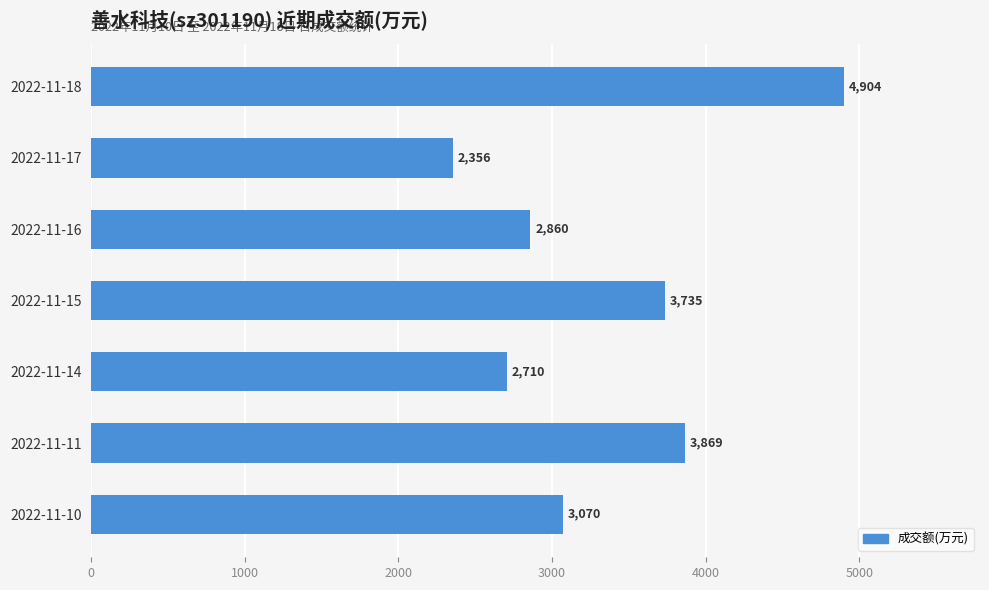

Reading bottom to top, transcribe all the data shown in this chart.

3070	3869	2710	3735	2860	2356	4904